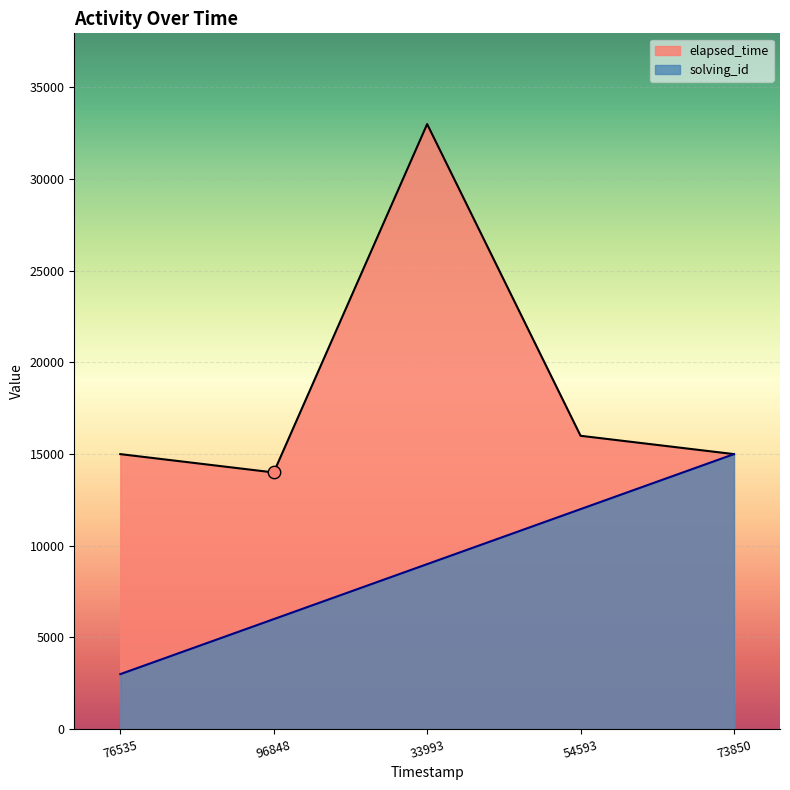

Which series has the largest total across all categories?

elapsed_time